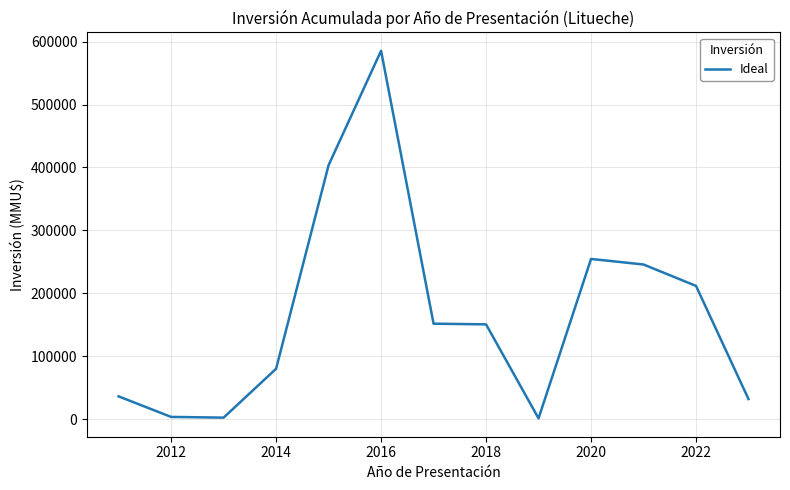

How many lines are shown in the chart?

1